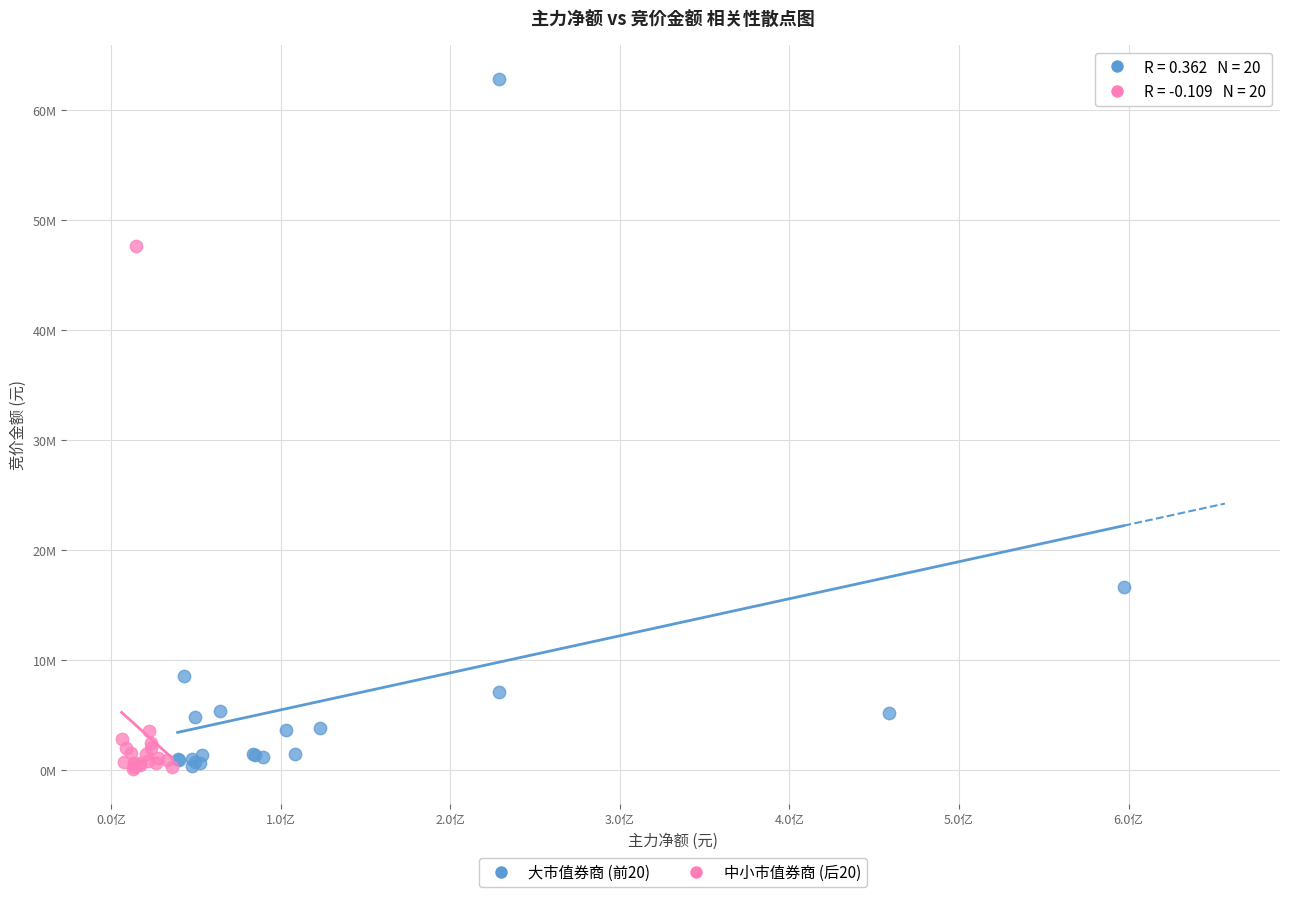

What are all the series names shown in the legend?

大市值券商 (前20), 中小市值券商 (后20)